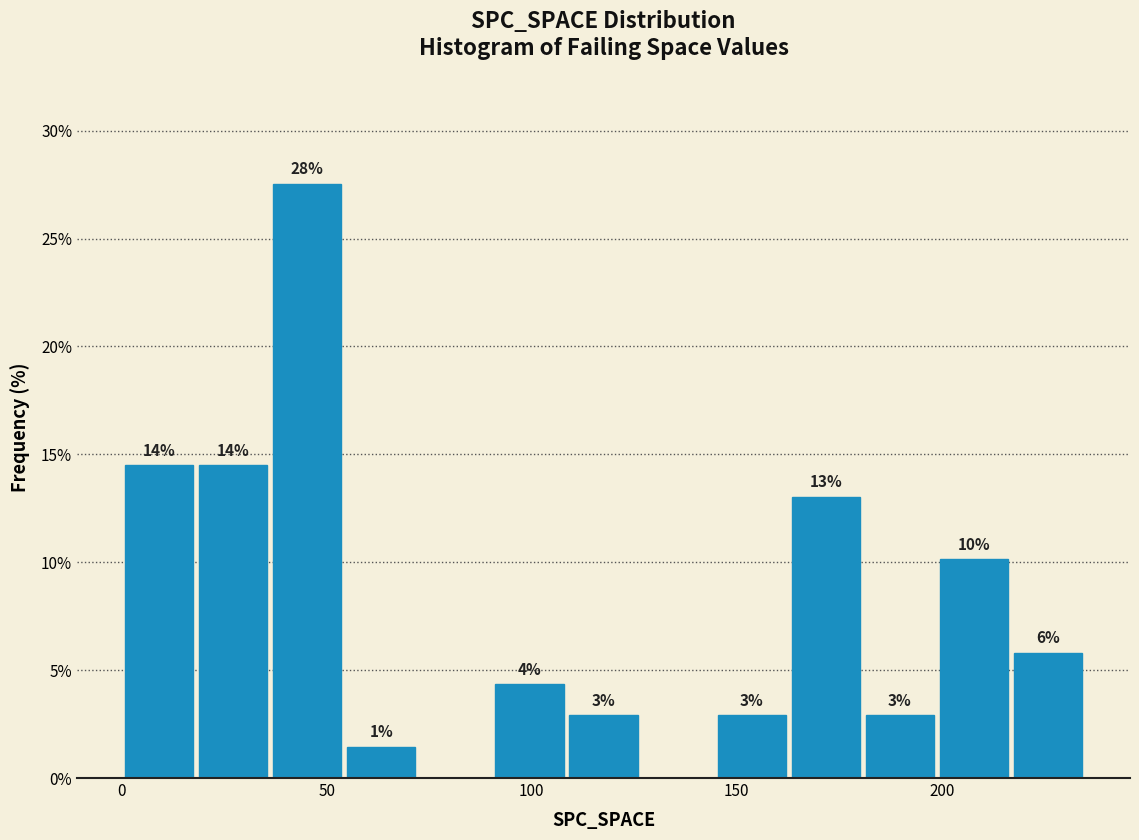

Around what value on the x-axis is the tallest bar? Give the approximate position of its centre, as read against the axis.

45